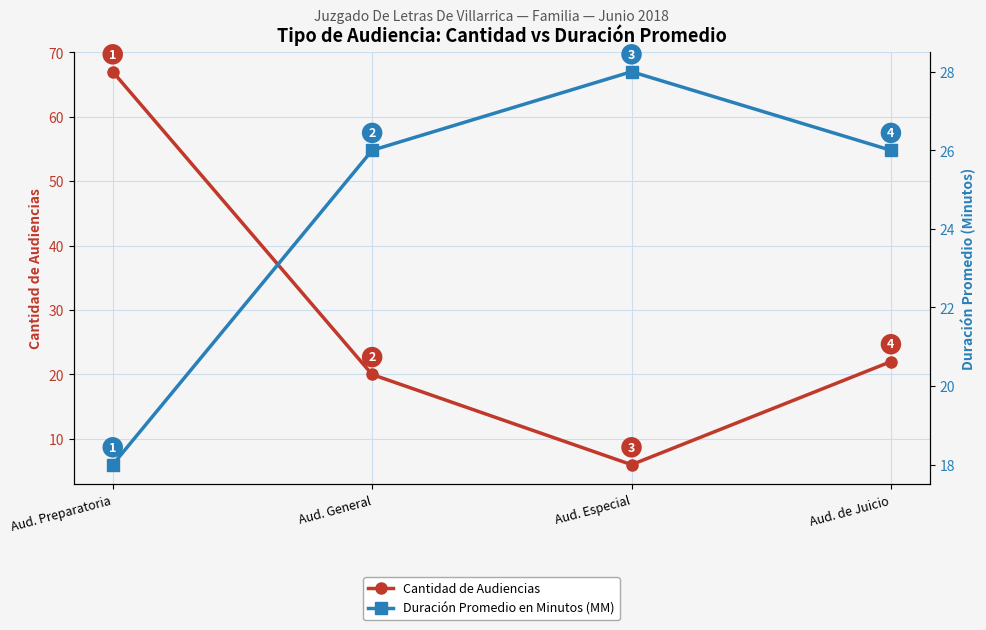

Which series has the largest range (max minus min)?

Cantidad de Audiencias